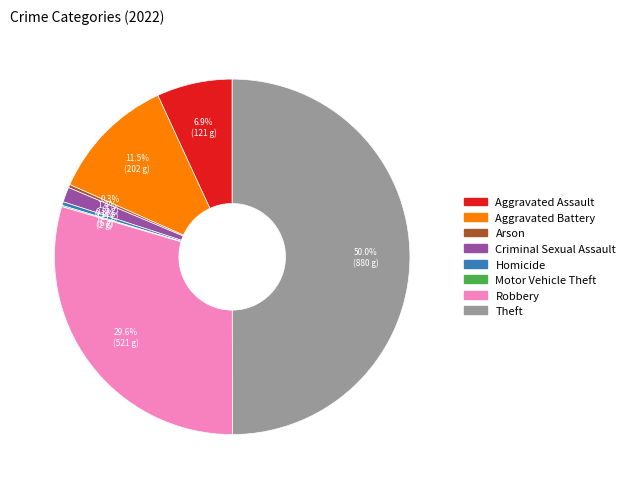

Approximately how many times larger is the value at Aggravated Battery compared to Arson?

40.4